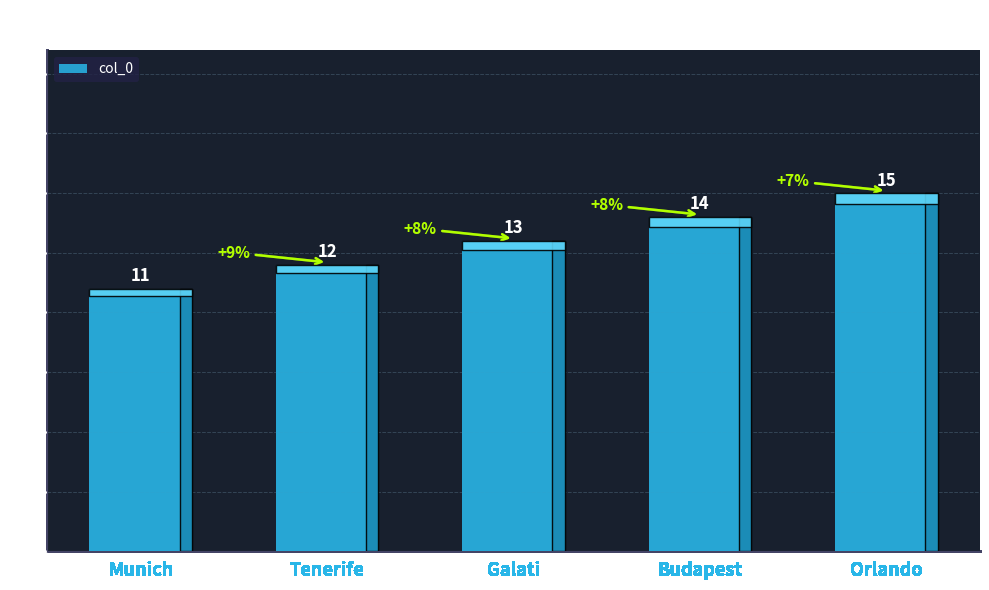

What is the average value?

13